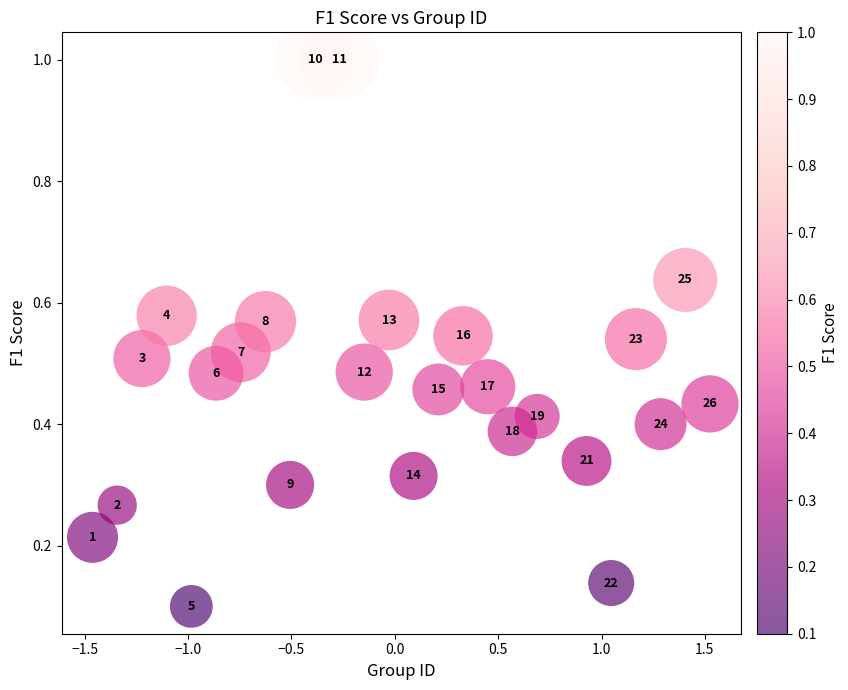

What is the range of Y values (max minus min)?

0.9